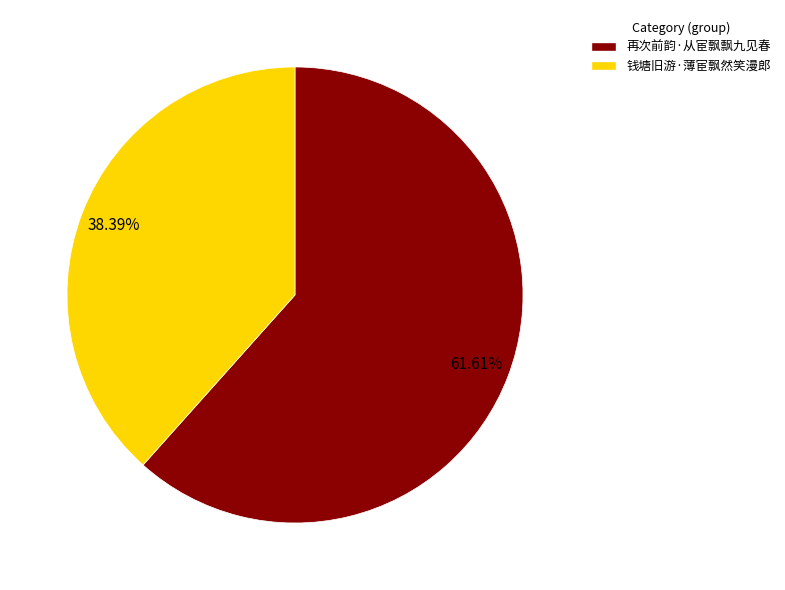

Rank the categories by value from highest to lowest.

再次前韵·从宦飘飘九见春, 钱塘旧游·薄宦飘然笑漫郎